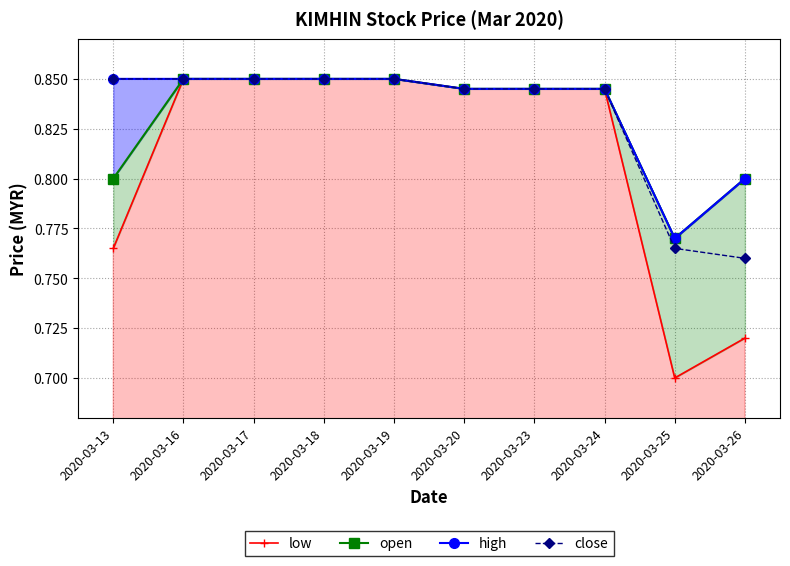

The close series shows 1.3 at 2020-03-24. True or false?

False